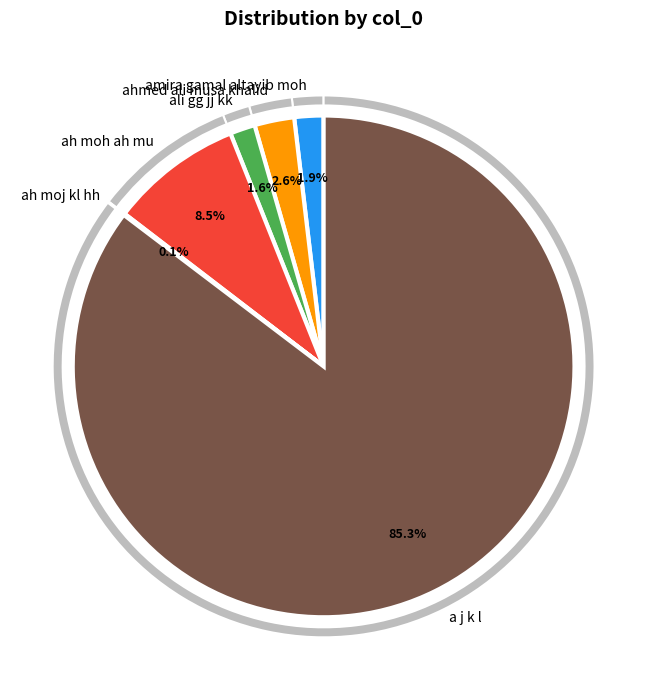

To the nearest percent, what is the difference between the largest and smallest slice percentages?

85%